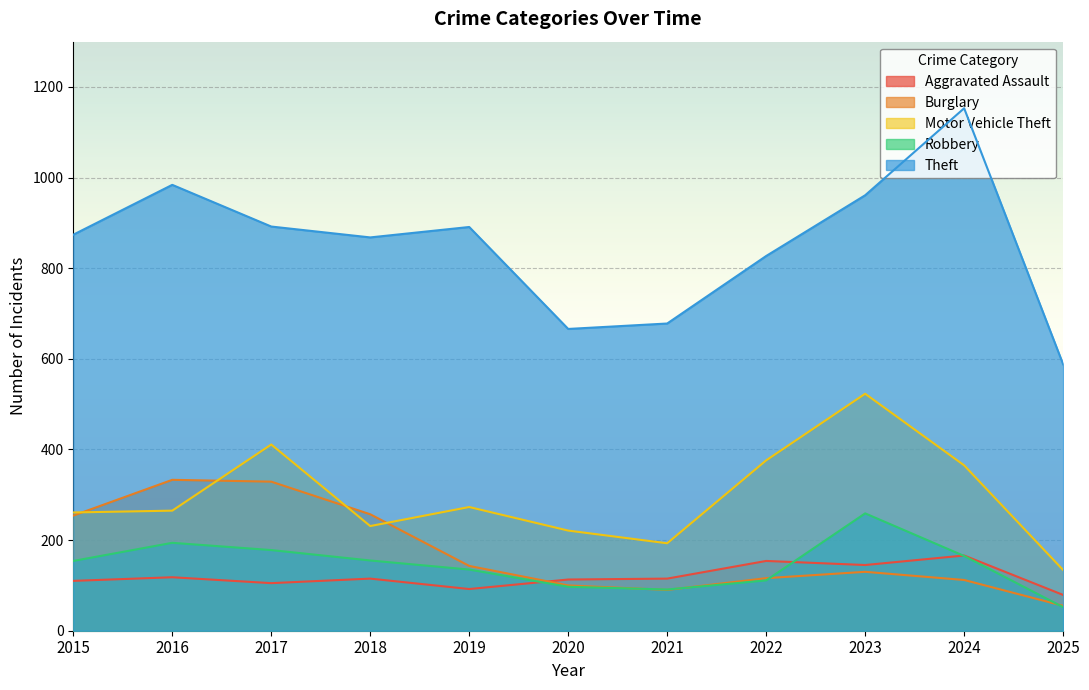

The Motor Vehicle Theft series shows 273 at 2019. True or false?

True